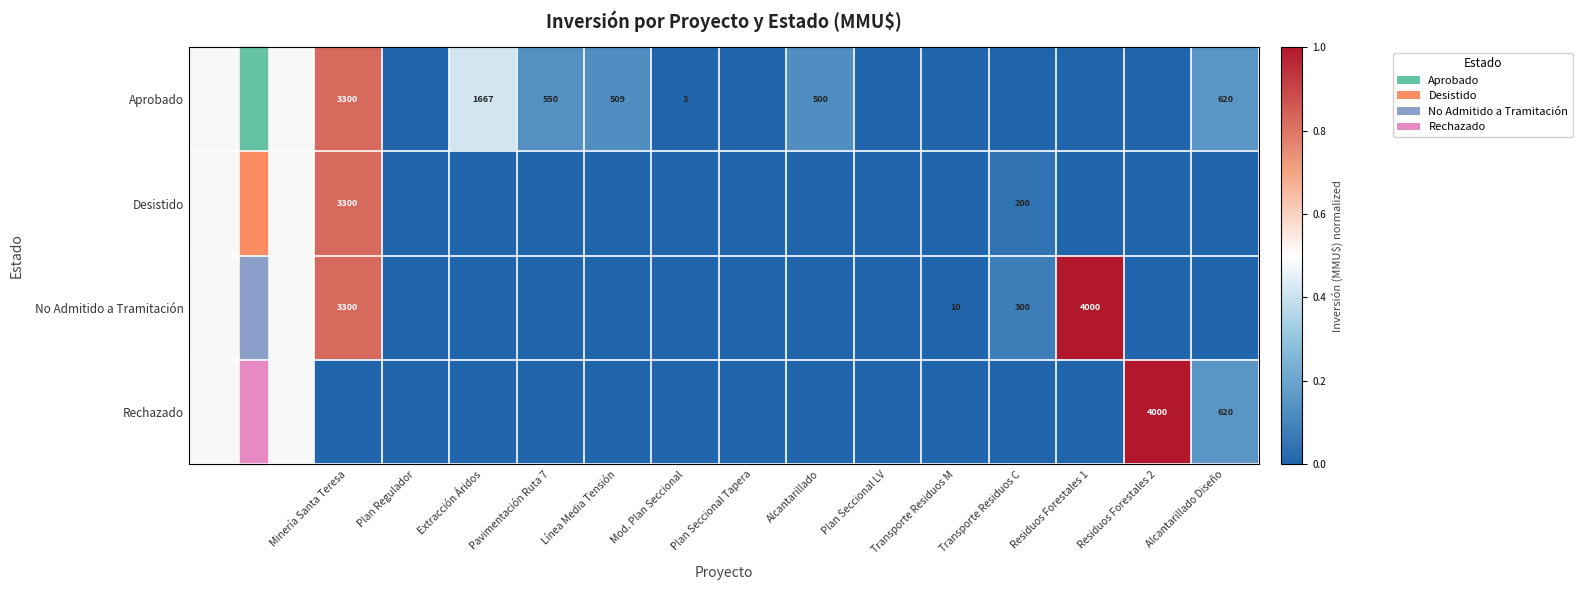

Which label corresponds to the smallest value in the chart?

Plan Regulador